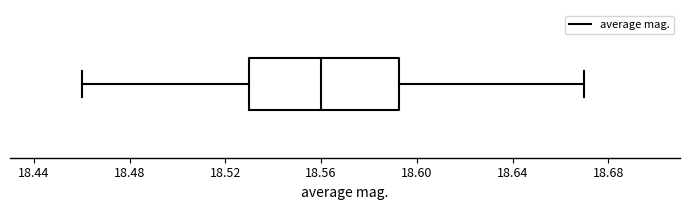

Where is the right edge of the box on the x-axis? The values are not printed on the chart, so give them approximately, as read against the axis.

18.595